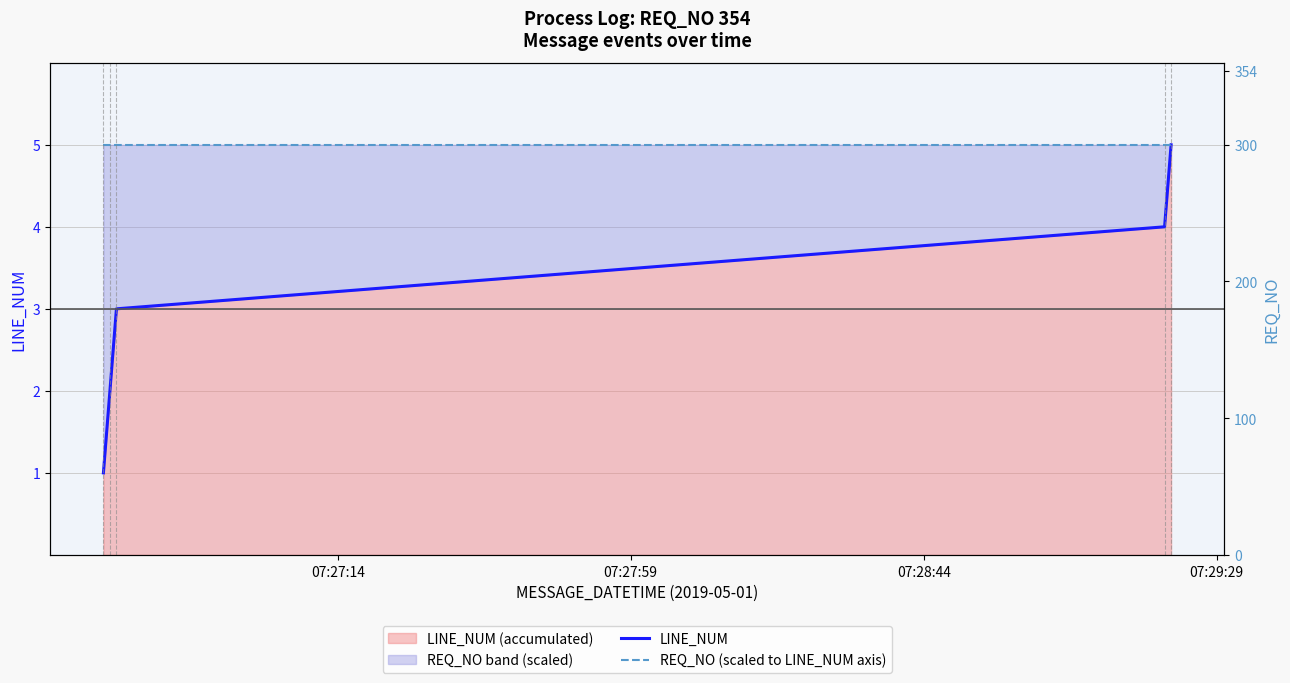

What is the lowest value of the LINE_NUM series?

1